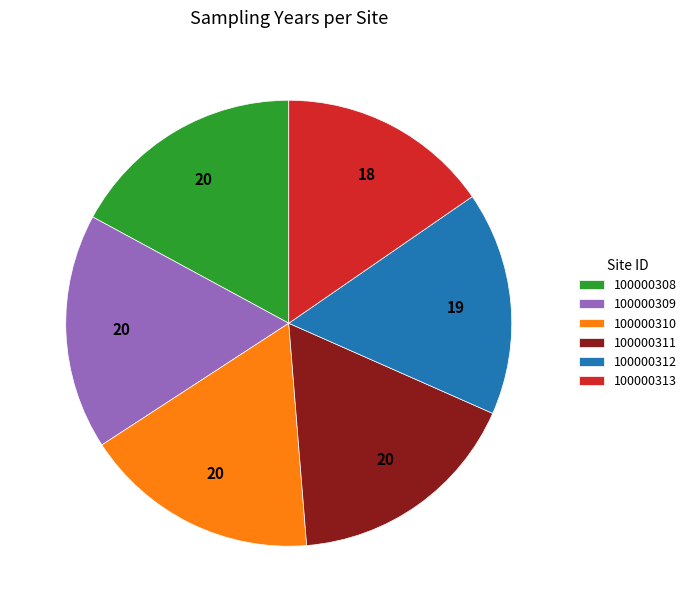

What is the smallest slice in the pie chart?

100000313